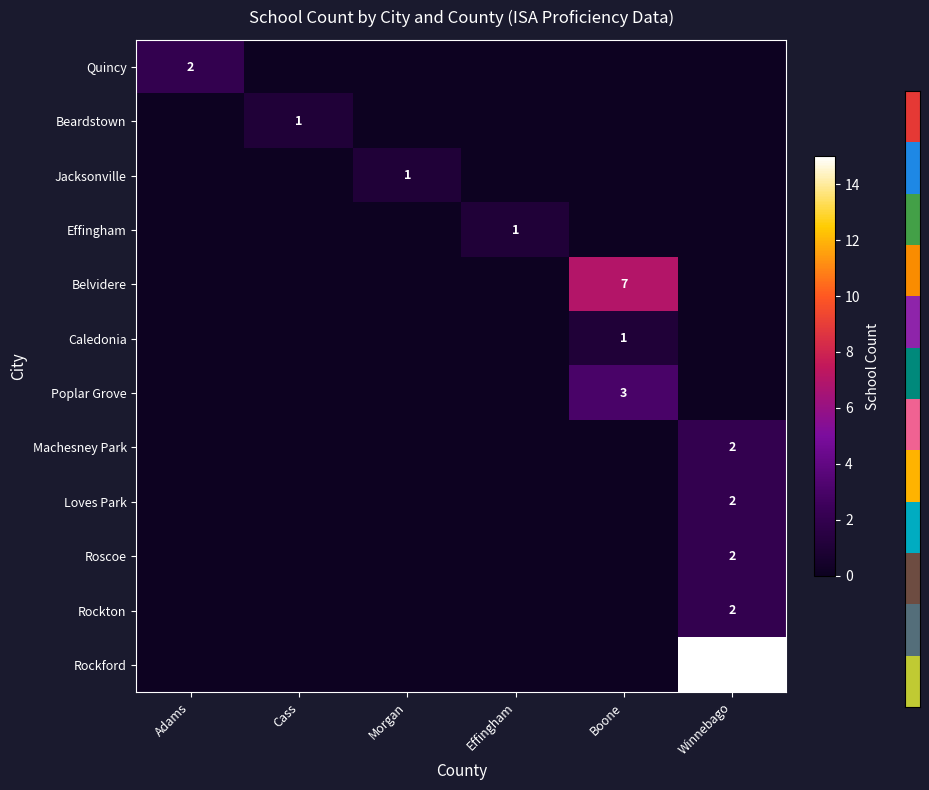

True or false: Jacksonville has a value of 0 at Morgan.

False